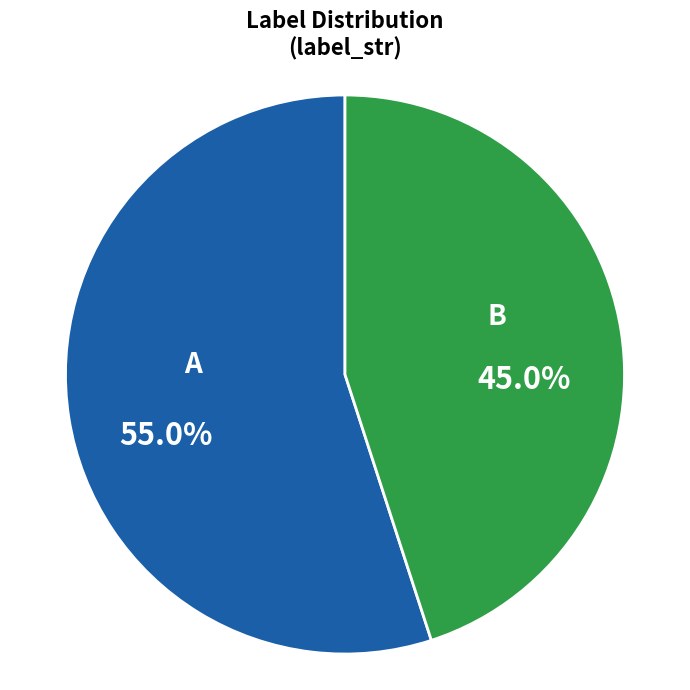

Rank the categories by value from lowest to highest.

B, A